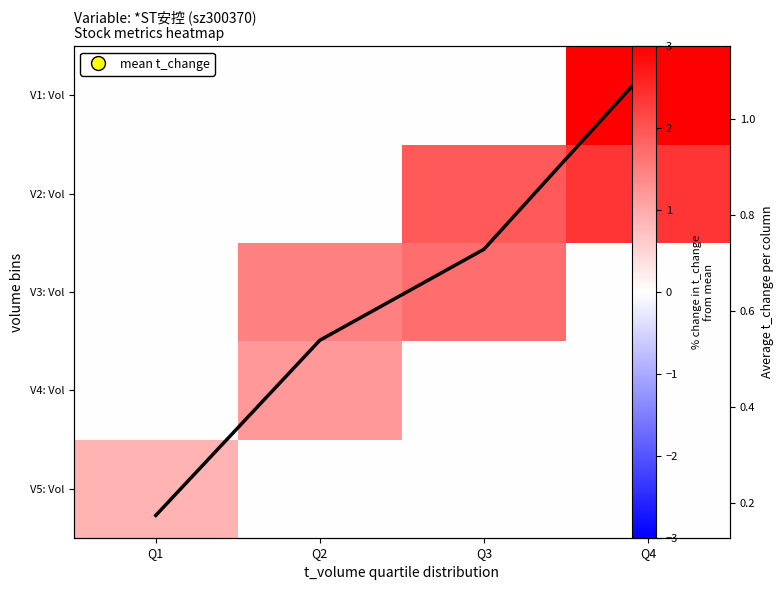

How many values in the V3: Vol series exceed 1?

2